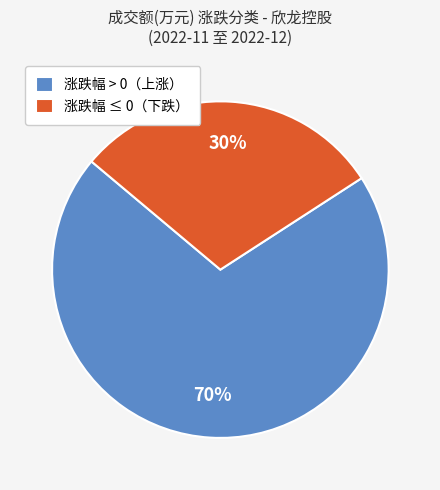

To the nearest percent, what portion does 涨跌幅 > 0（上涨） represent?

70%